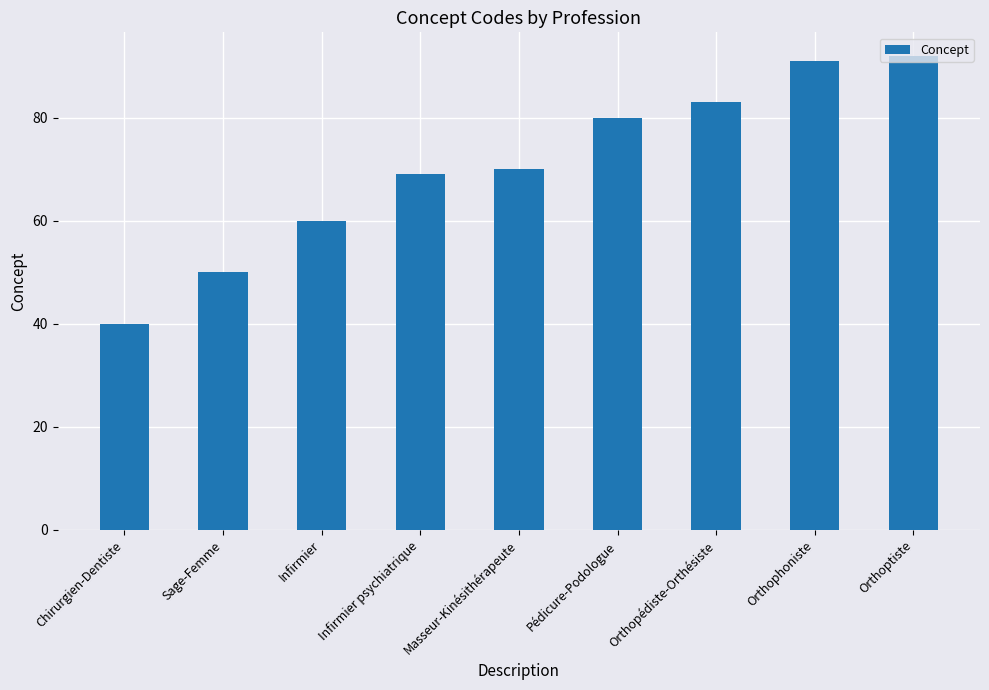

What is the ratio of the value at Orthopédiste-Orthésiste to the value at Orthophoniste?

0.9